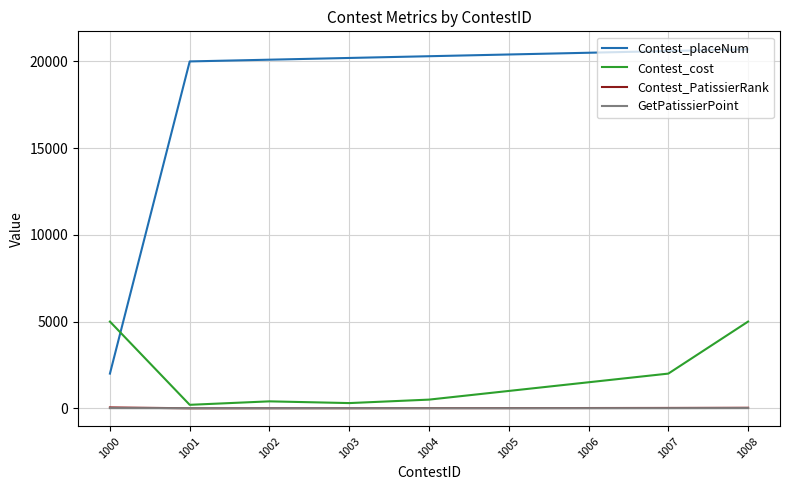

Is the value of Contest_placeNum at 1008 greater than the value of GetPatissierPoint at 1001?

Yes